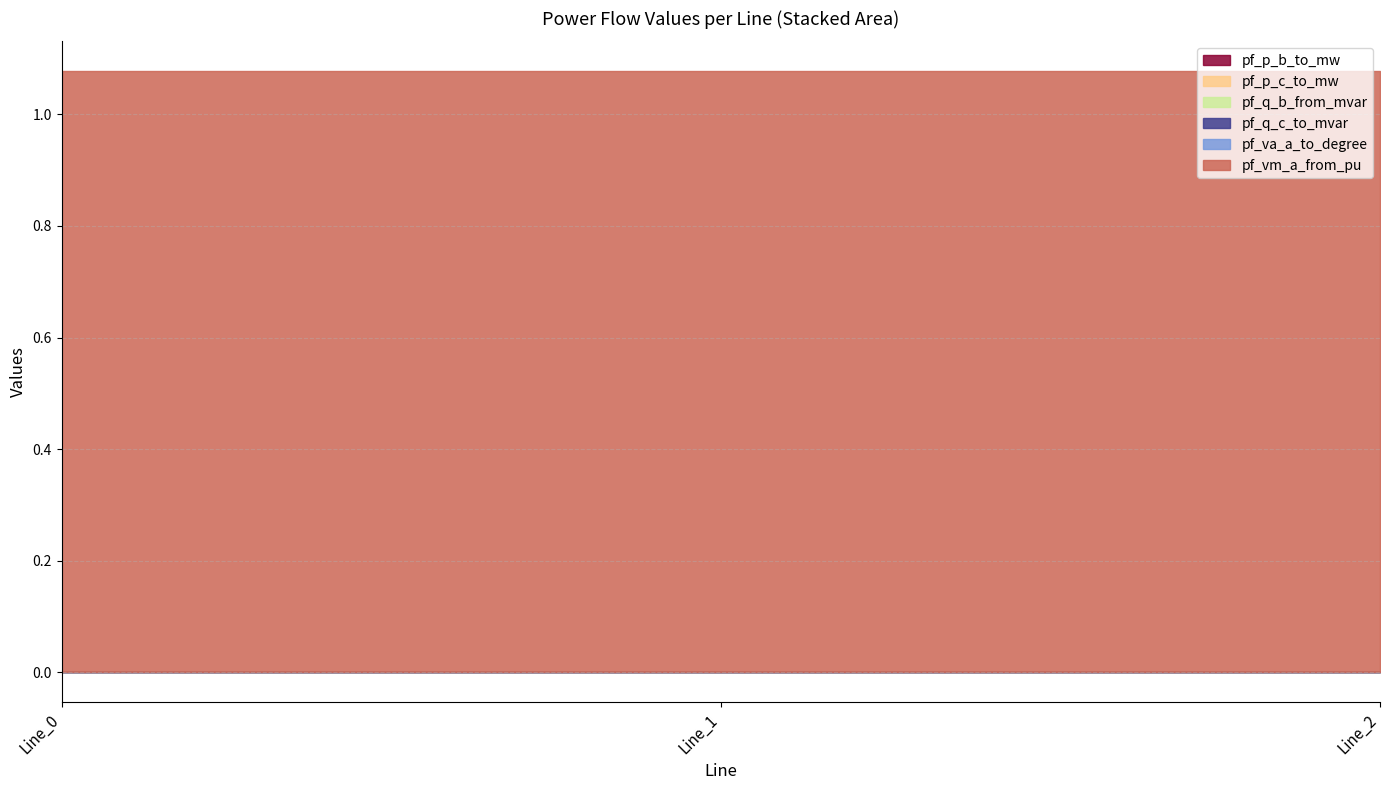

True or false: pf_vm_a_from_pu has a value of 0.6 at Line_2.

False